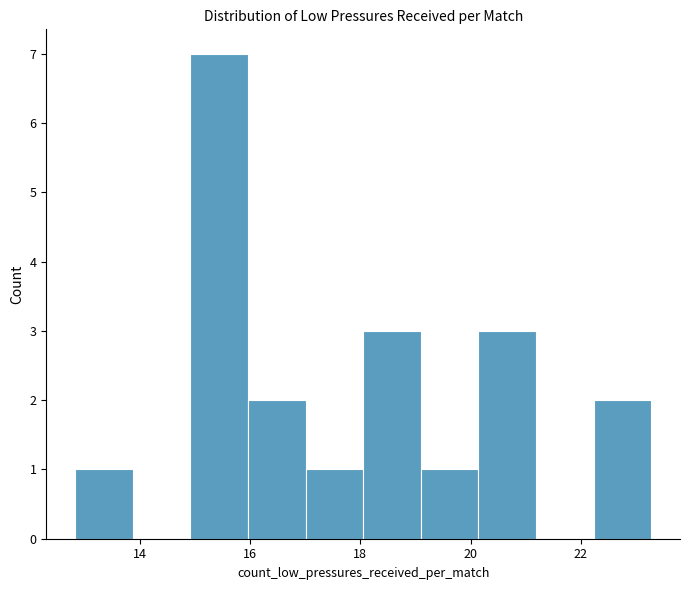

How tall is the bar that spans 22.2 to 23.2 on the x-axis? Neither the bar edges nor the heights are printed on the chart, so give them approximately, as read against the axes.

2